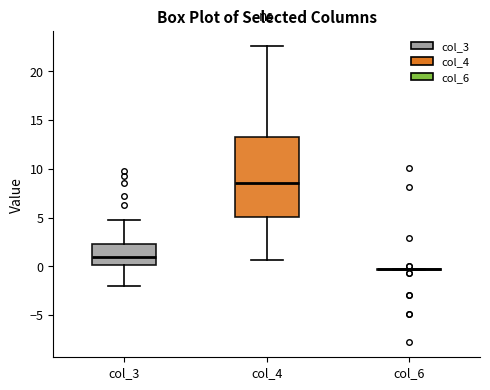

Reading left to right, read every box against the y-axis: the position of its median line, the range the box covers, and the ends of its whiskers. The values are not printed on the chart, so give them approximately, as read against the axis.

col_3: median 1.0, box 0.0 to 2.5, whiskers -2.0 to 4.5
col_4: median 8.5, box 5.0 to 13.0, whiskers 0.5 to 22.5
col_6: box collapsed to a line at -0.5, whiskers -0.5 to -0.5